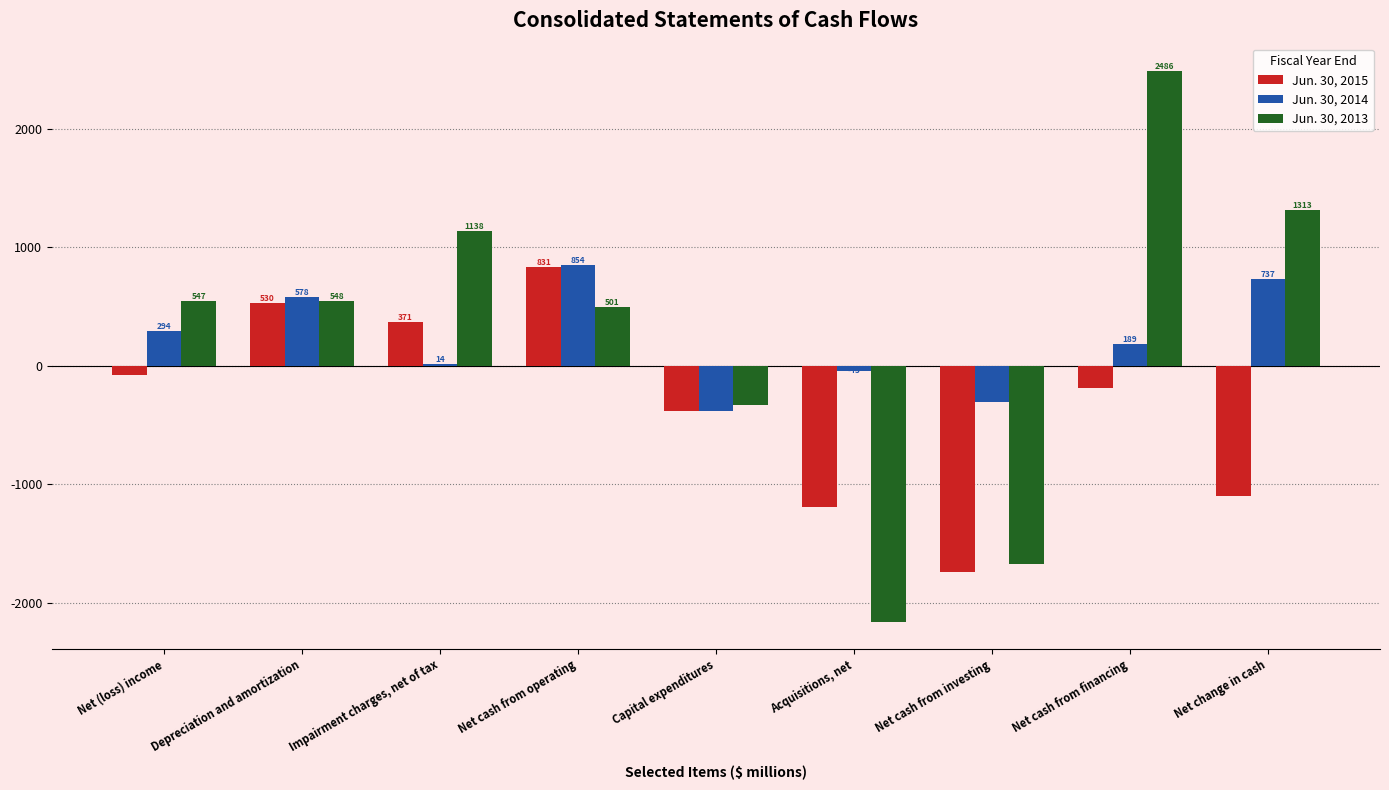

What is the sum of all Jun. 30, 2014 values?

1936